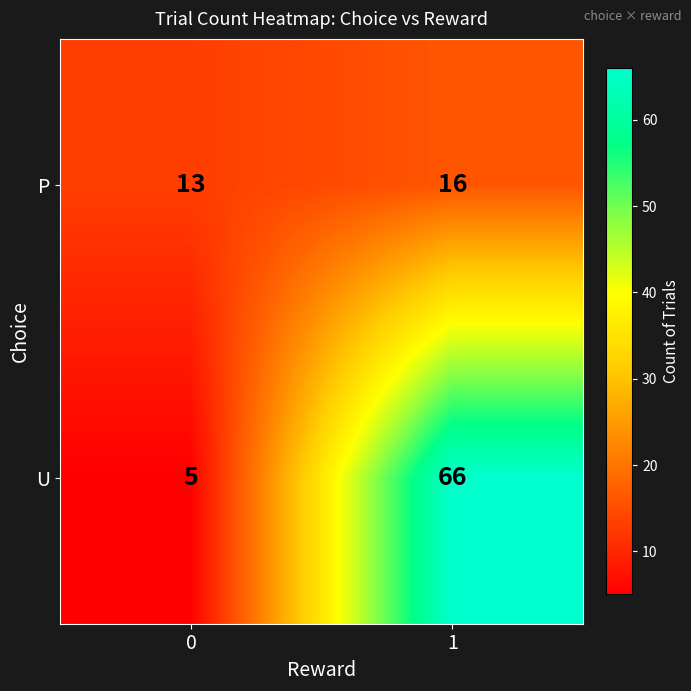

At 0, list the series in order from largest to smallest.

P, U